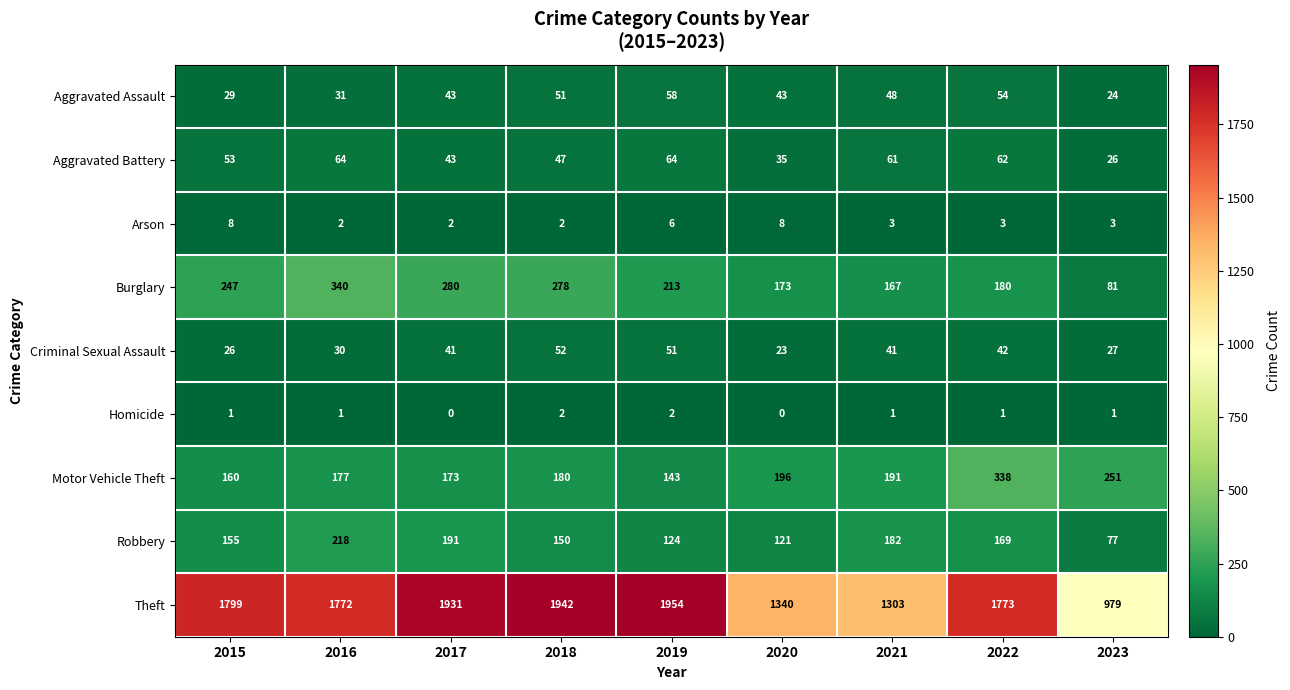

At 2023, list the series in order from smallest to largest.

Homicide, Arson, Aggravated Assault, Aggravated Battery, Criminal Sexual Assault, Robbery, Burglary, Motor Vehicle Theft, Theft